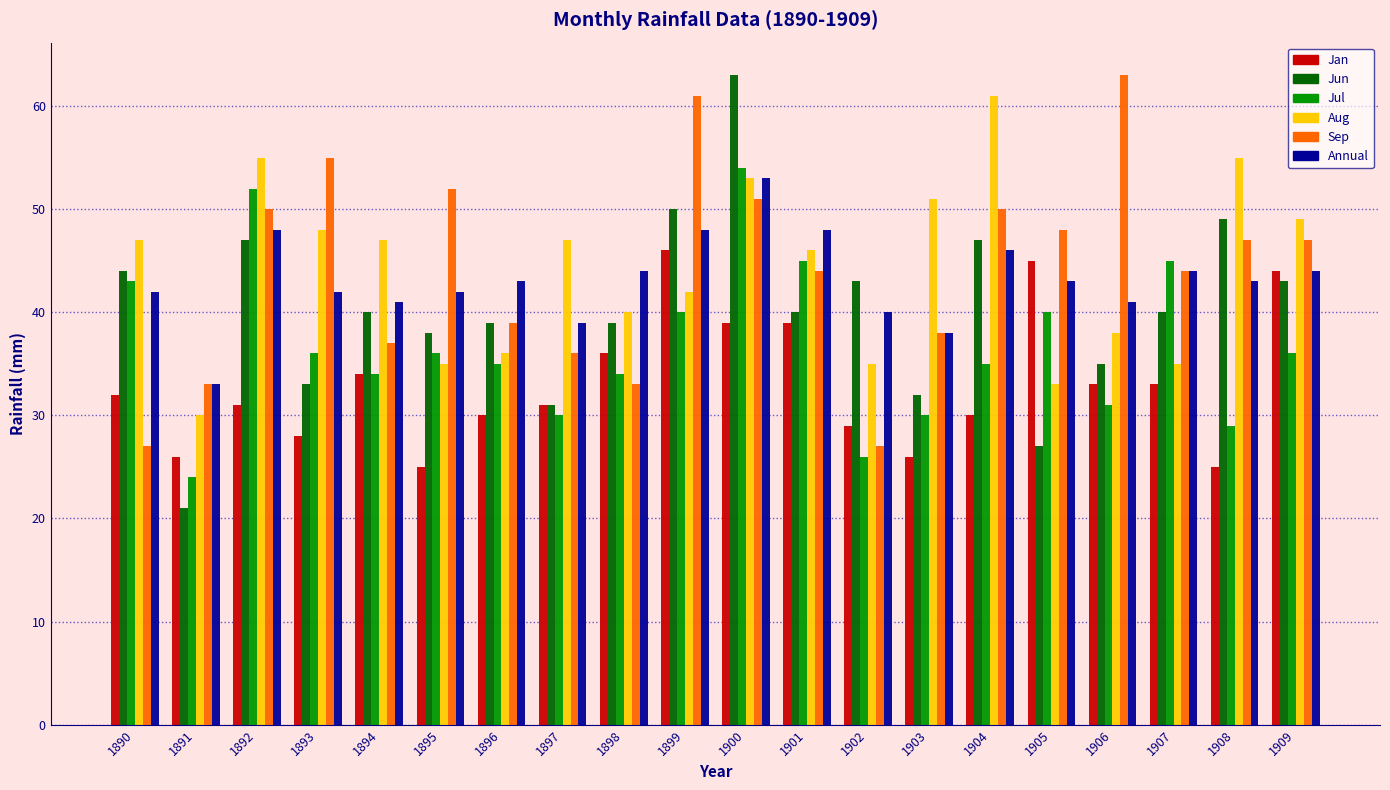

Which series changed the most between 1895 and 1902?

Sep